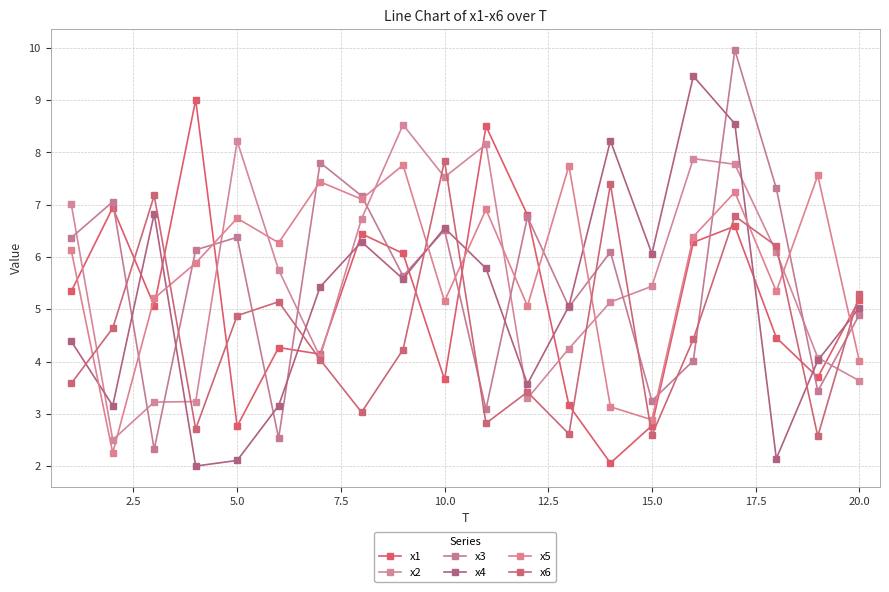

In x5, how many points are lower than both neighbors (excluding endpoints)?

7